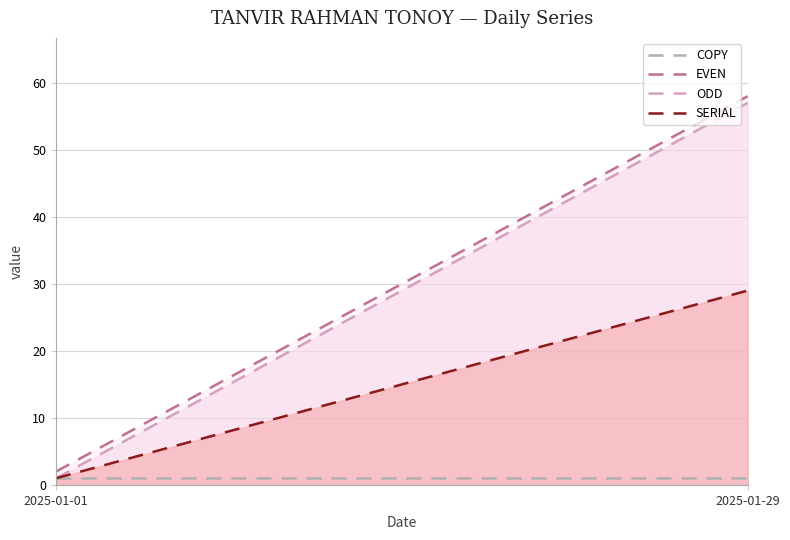

True or false: SERIAL and COPY cross at least once.

False